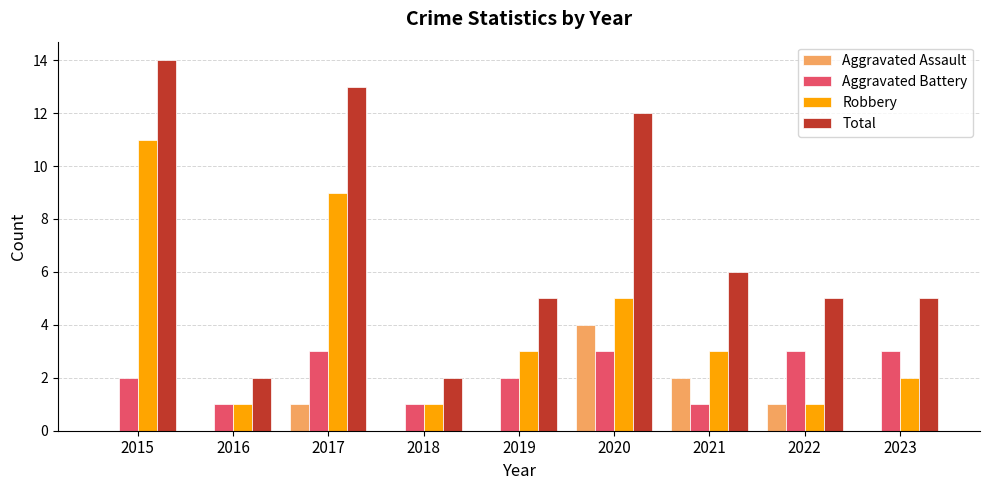

Which category has the highest value in the Aggravated Assault series?

2020